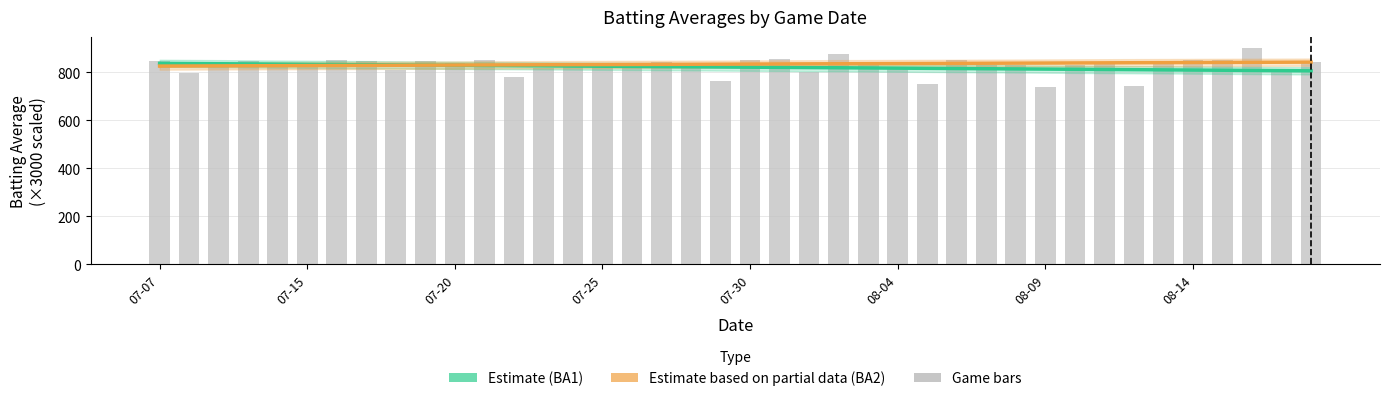

Is the value of Game Average (scaled) at 11 greater than the value of Batting Average2 (Partial) at 15?

Yes